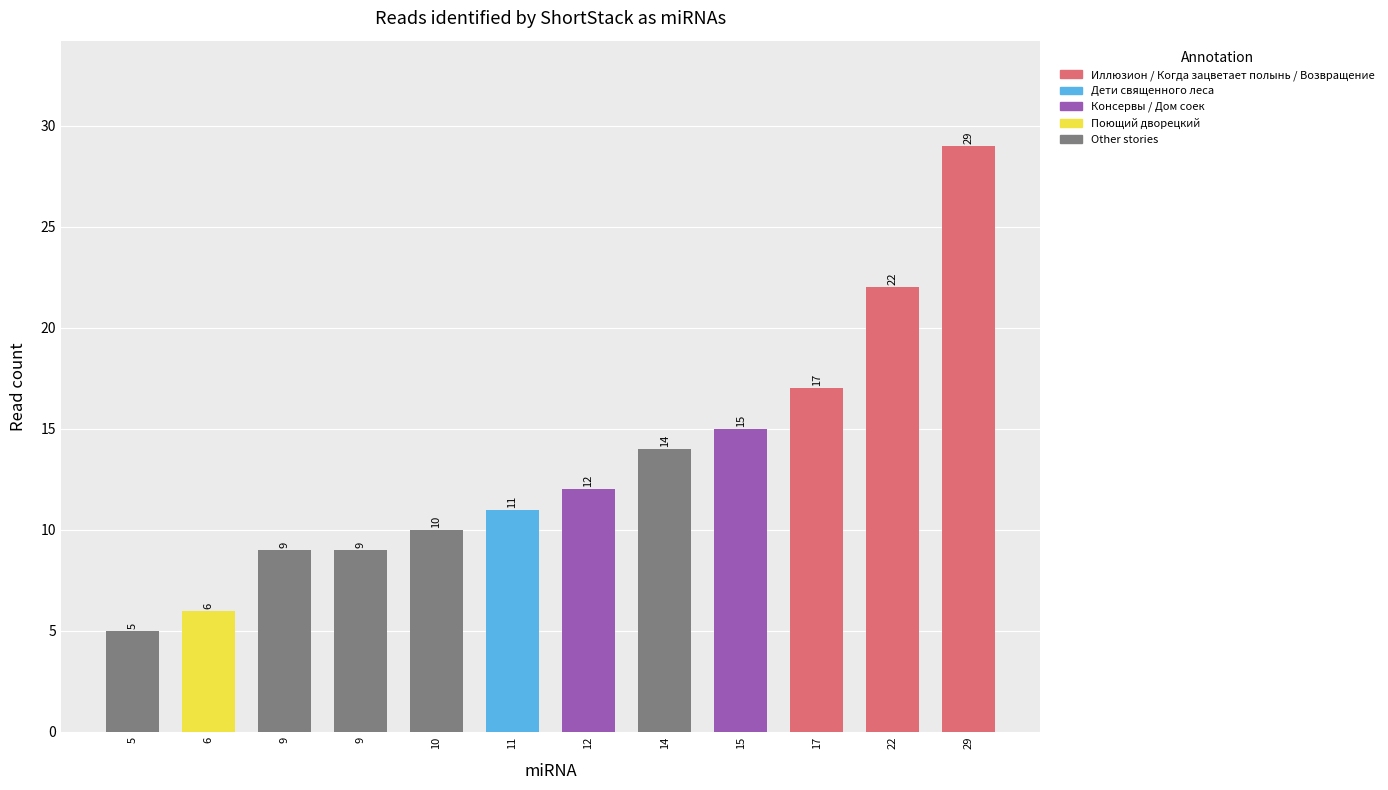

What value does the data have at 9, to the nearest 10?

10